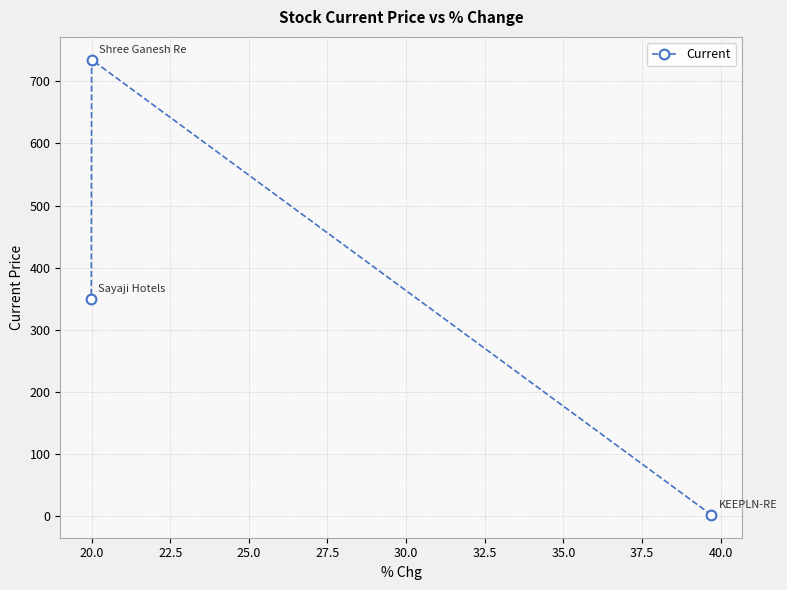

What is the difference between the maximum and second lowest values?

385.2